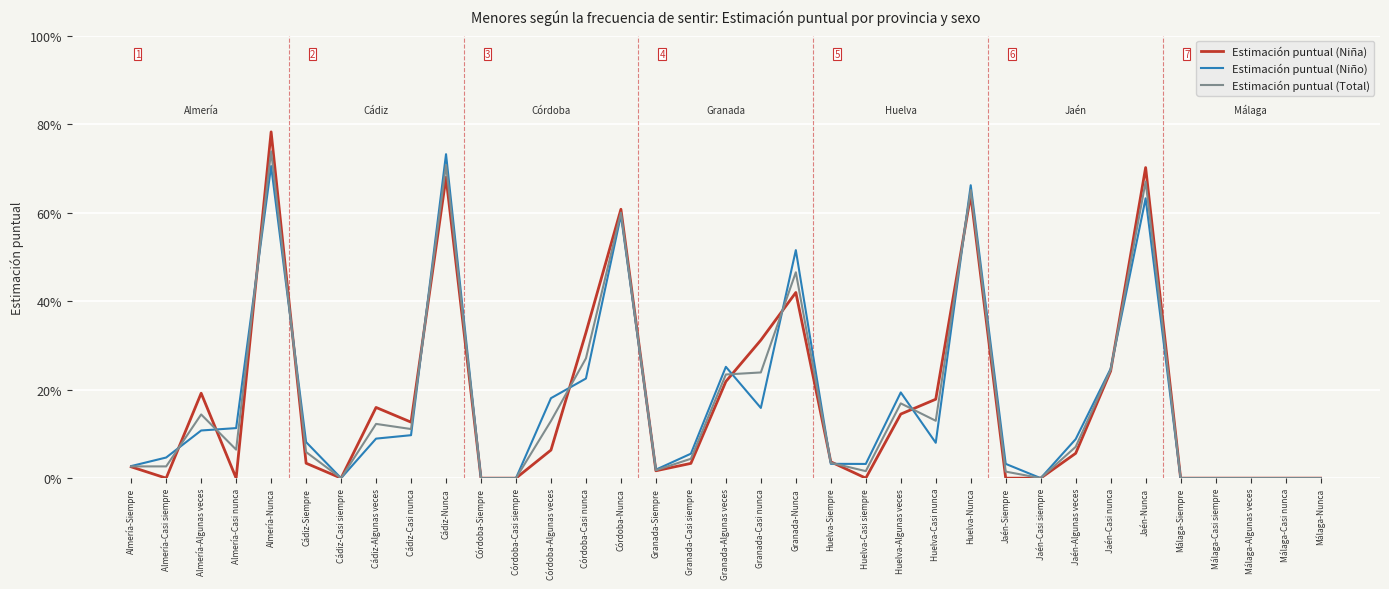

True or false: Estimación puntual (Niña) and Estimación puntual (Total) intersect in this chart.

True